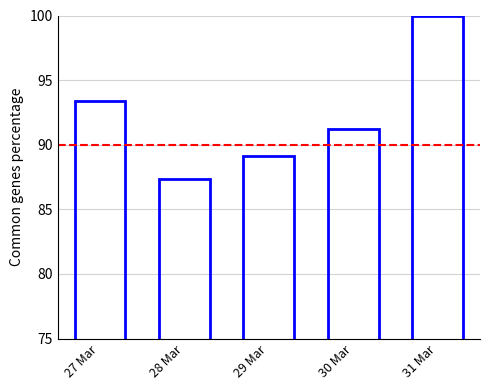

Is it true that the value at 29 Mar is 116.5?

False